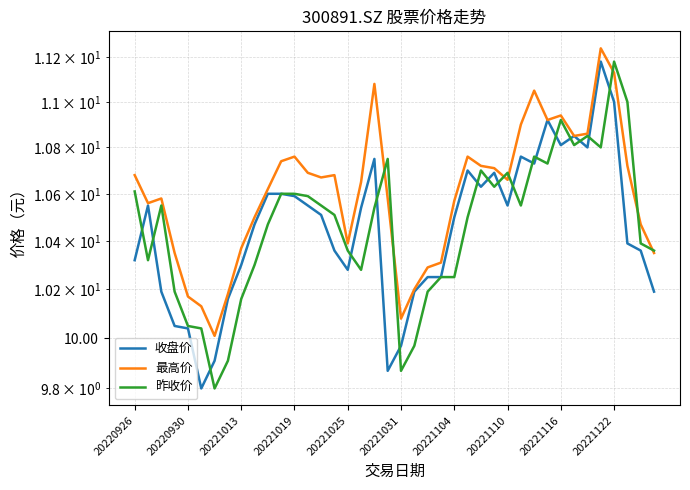

The value of 最高价 at 20221110 is 10.7. True or false?

True